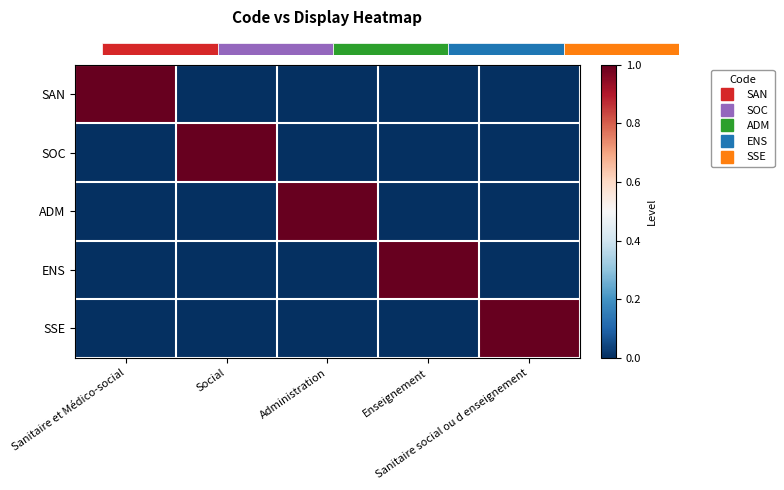

Rank the categories by ENS value from lowest to highest.

Sanitaire et Médico-social, Social, Administration, Sanitaire social ou d enseignement, Enseignement